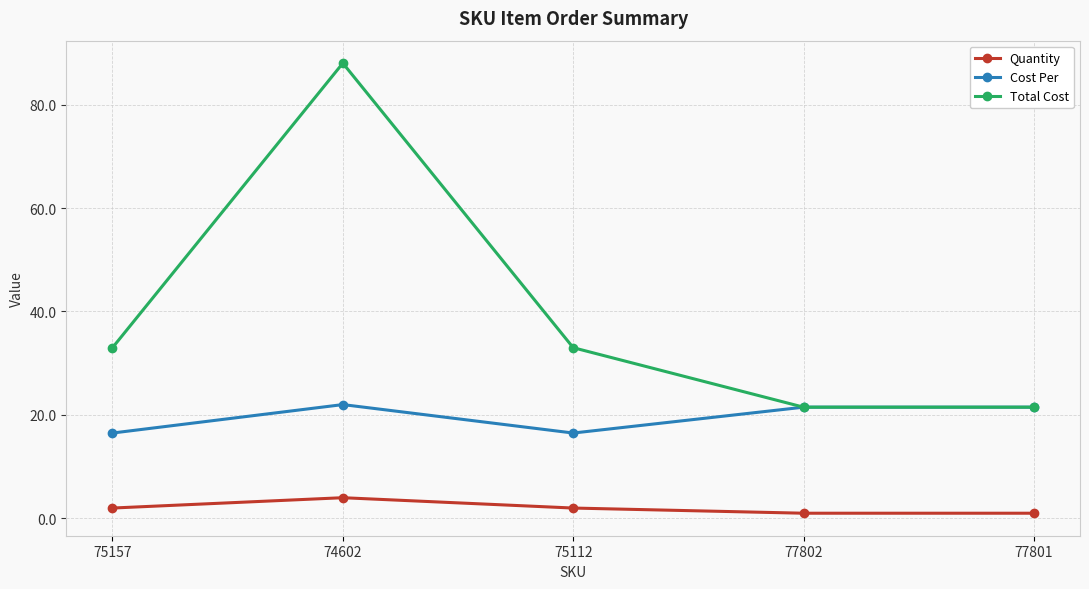

Between 74602 and 77802, which series saw the biggest shift?

Total Cost